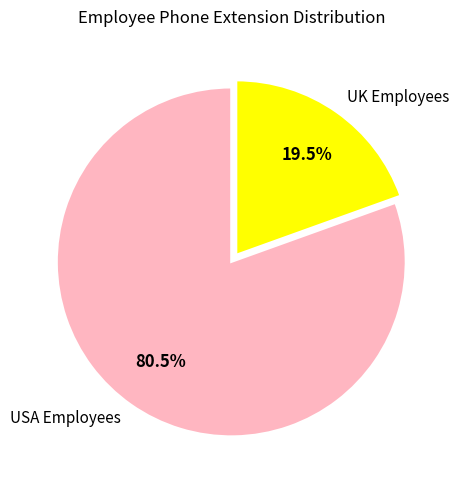

How many slices are in this pie chart?

2